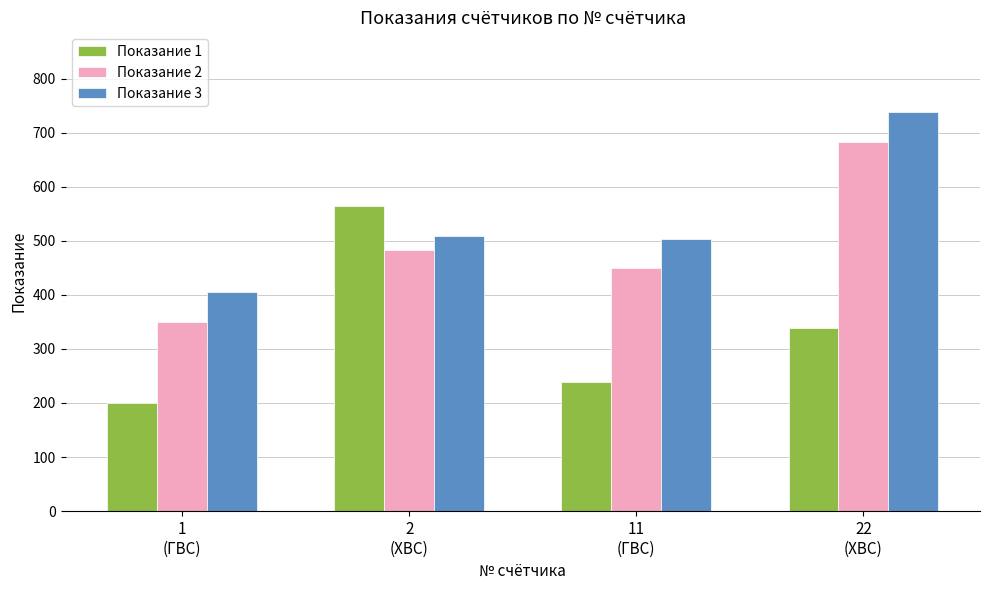

What is the average value of the Показание 2 series?

492